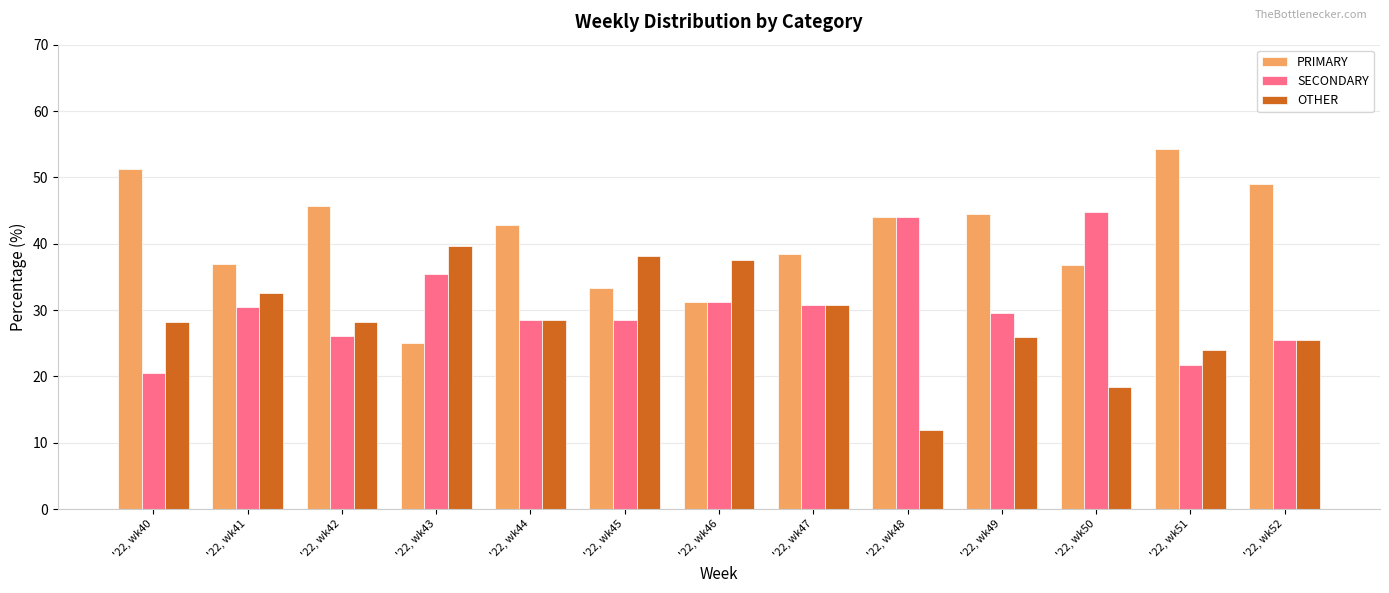

Is it true that PRIMARY equals 54.3 at '22, wk51?

True